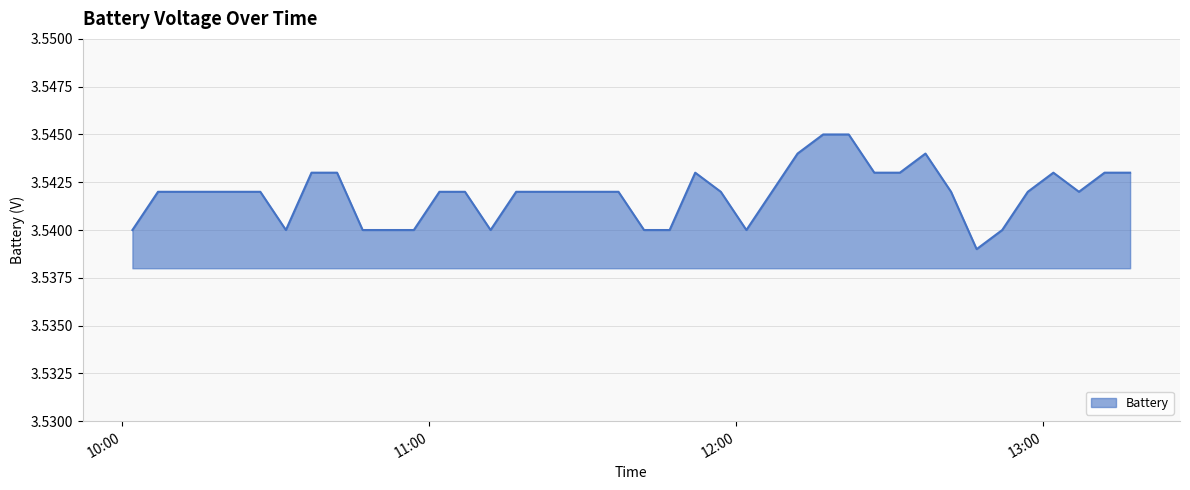

Is this an area chart (filled region under the line)?

Yes